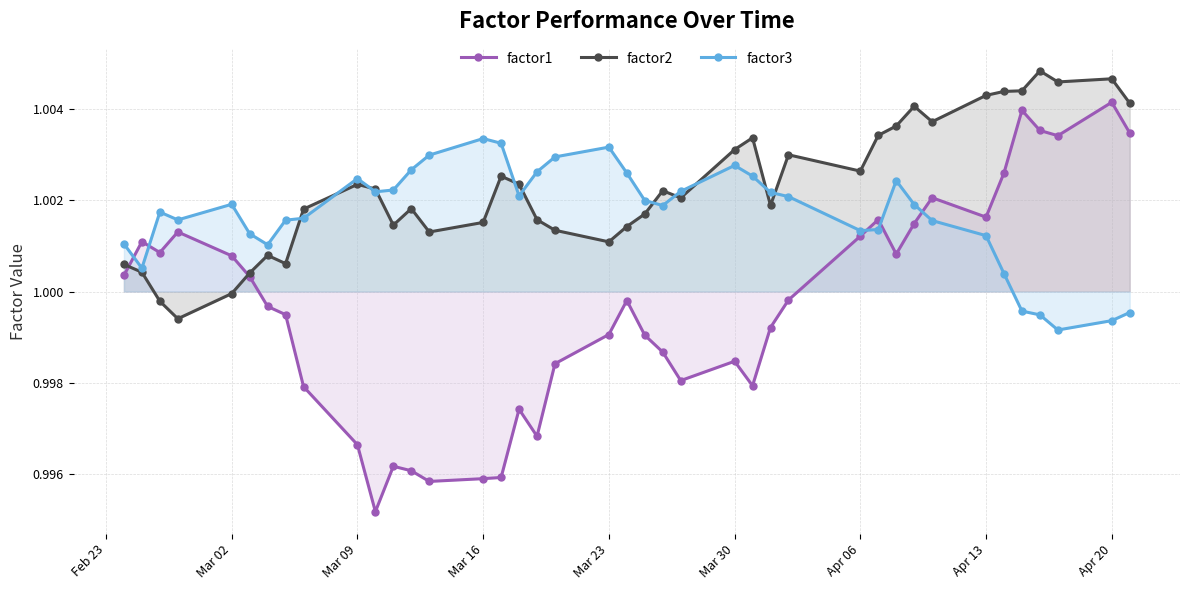

How many times do factor3 and factor2 cross each other?

11